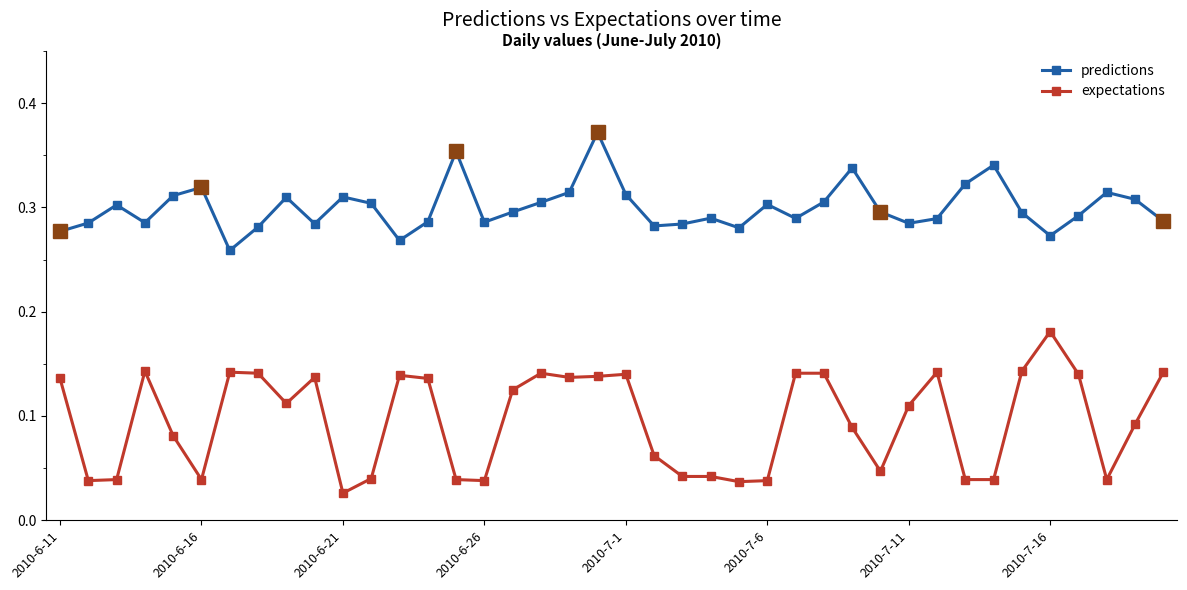

Rank the series by their average value, from lowest to highest.

expectations, predictions